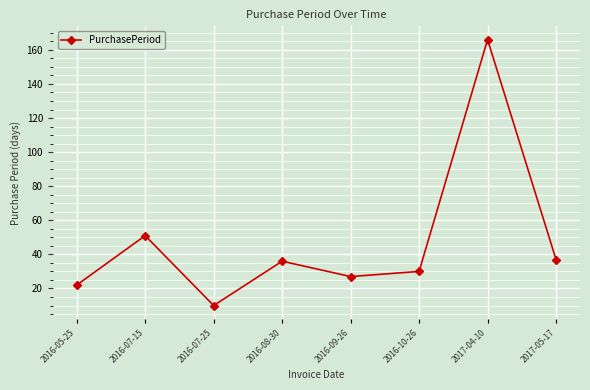

How many interior local valleys (lower than both neighbors) does the data have?

2